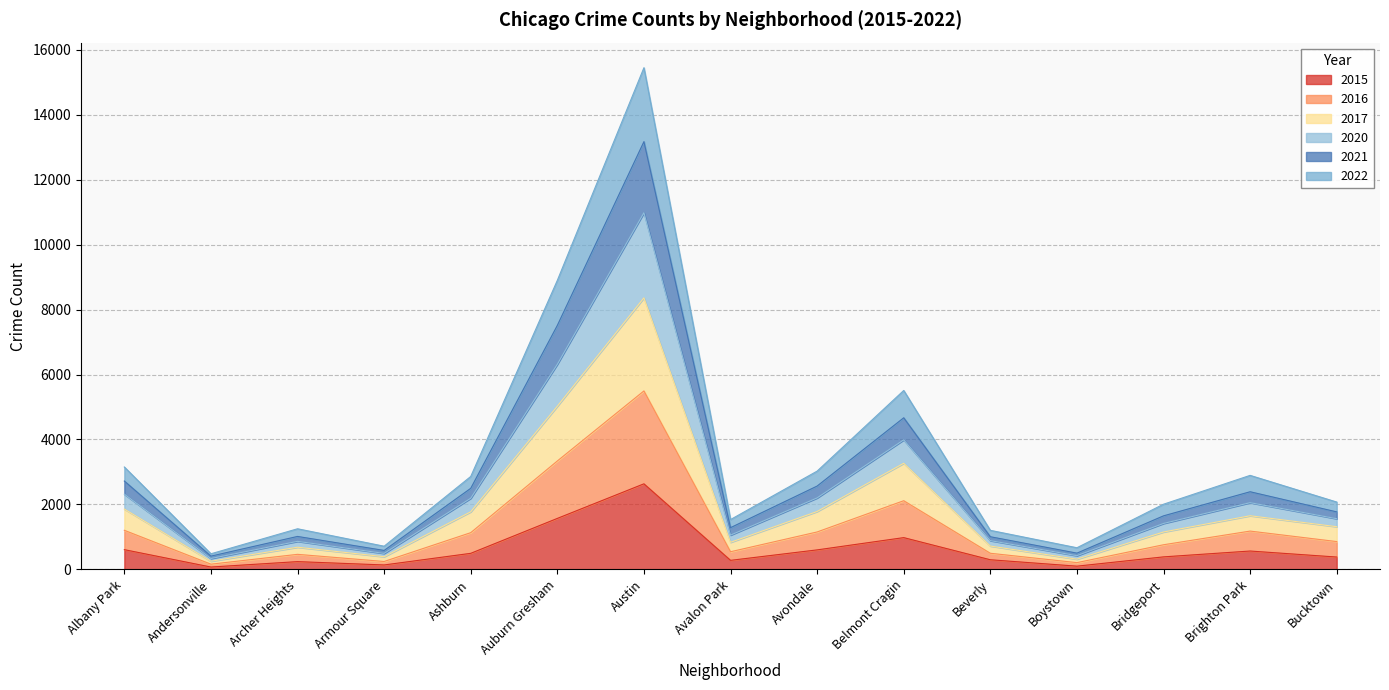

At which category is the sum across all series the highest?

Austin